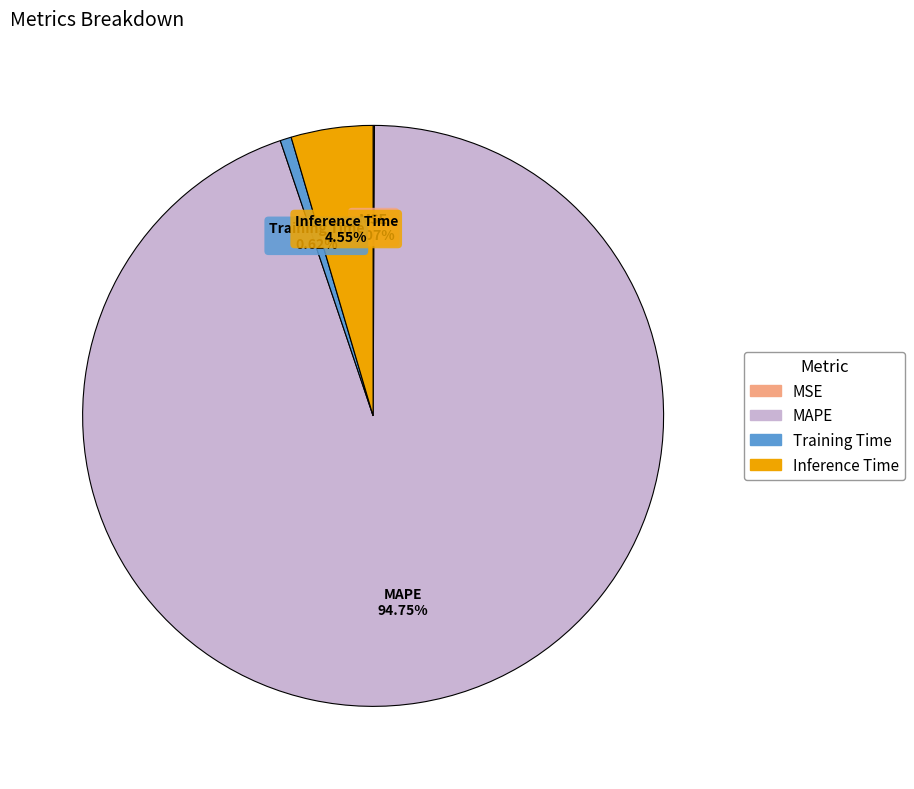

Does MAPE account for over 50% of the chart?

Yes